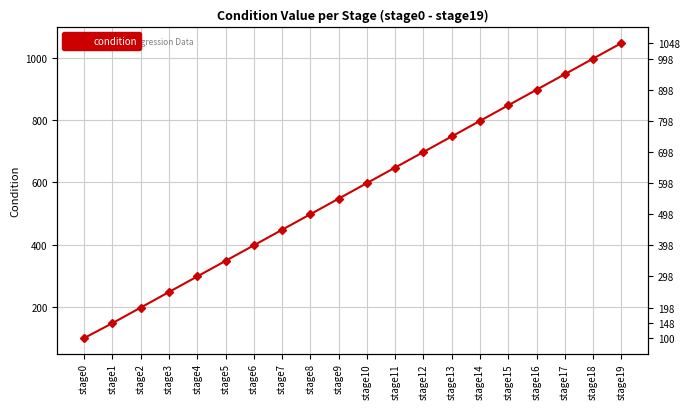

What is the minimum value shown in the chart?

100